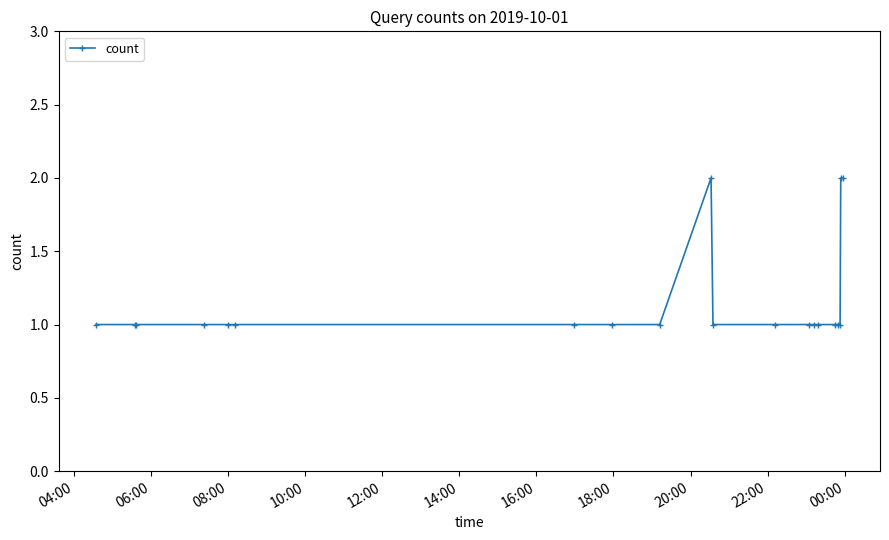

Count the values in the range 1 to 2.

20